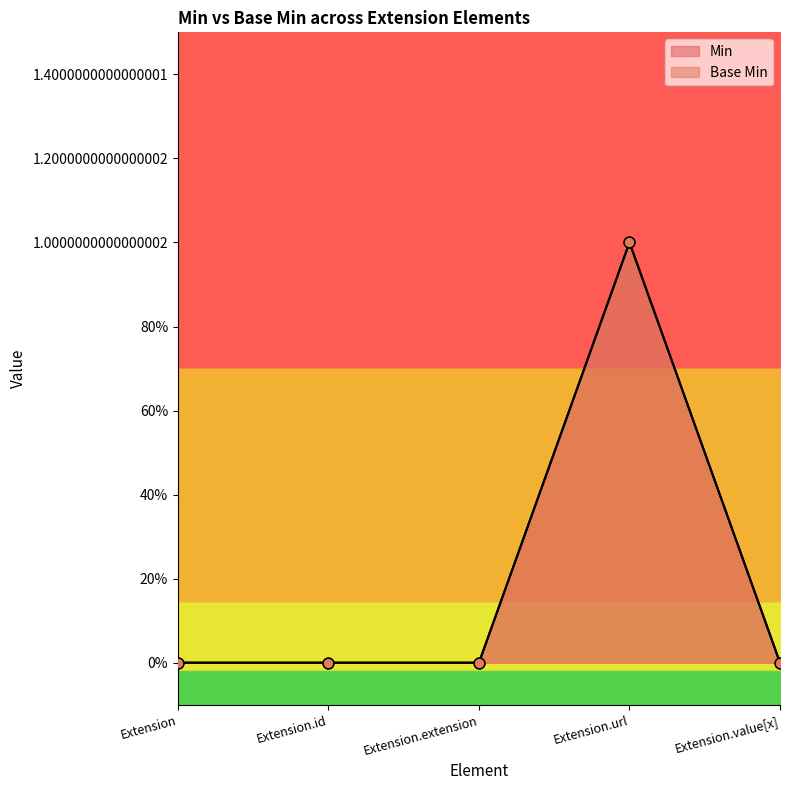

Is the value of Base Min at Extension greater than the value of Min at Extension.value[x]?

No